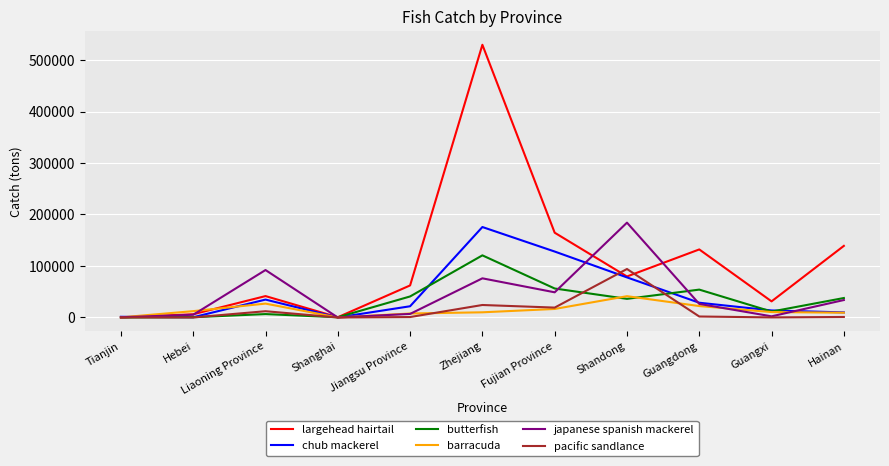

Where is largehead hairtail nearest to the value 264825?

Fujian Province